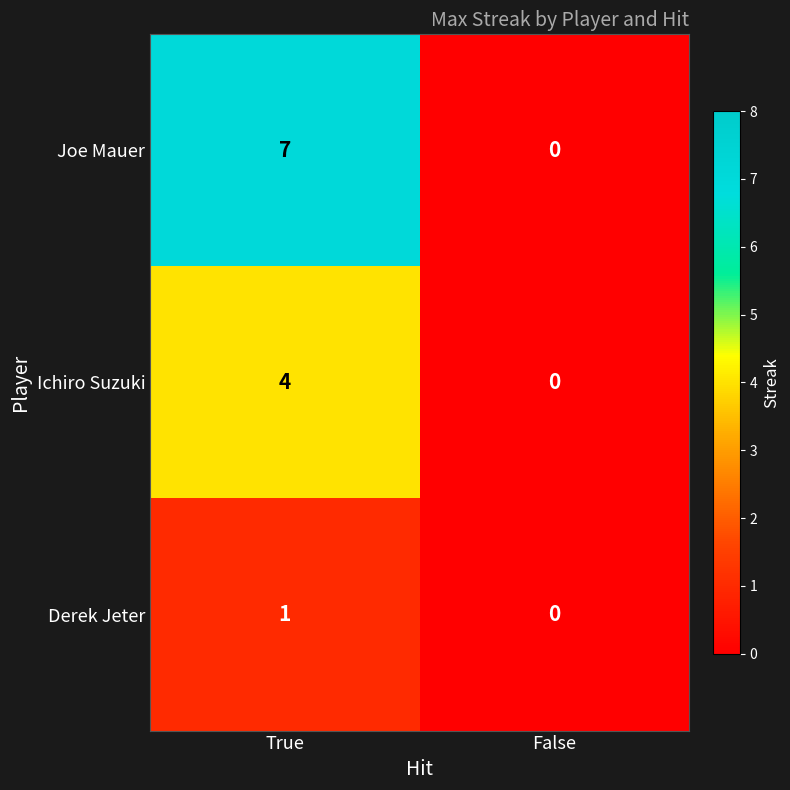

Which series changed the most between True and False?

Joe Mauer